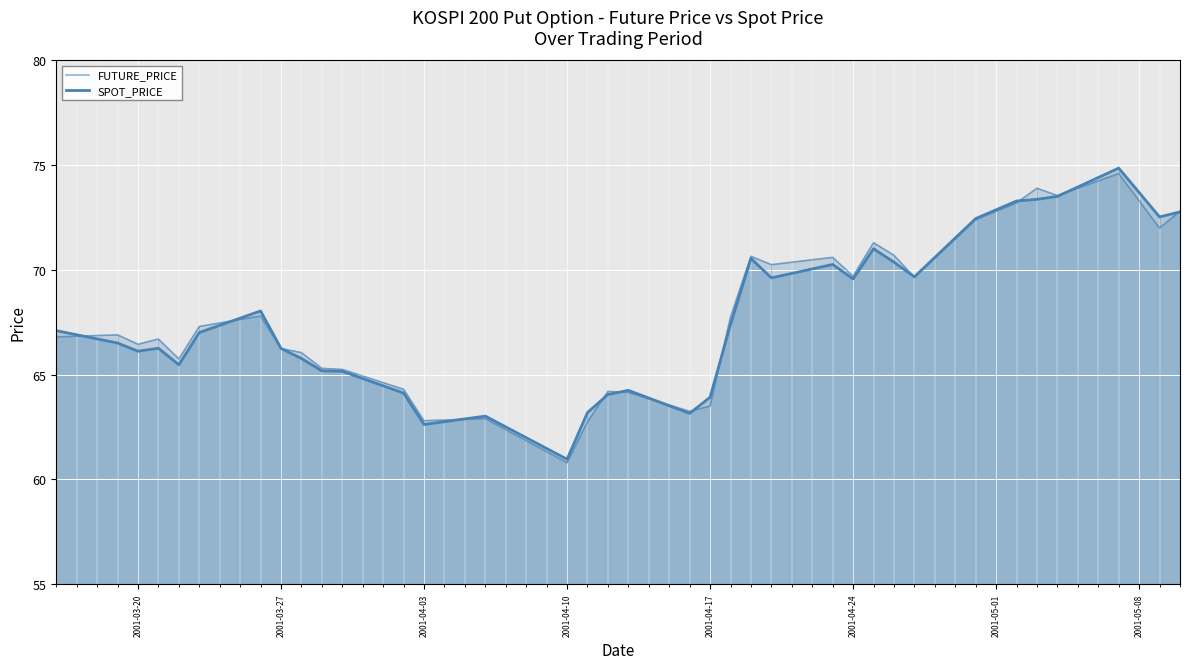

What is the difference between the maximum and minimum values in the SPOT_PRICE series?

13.9